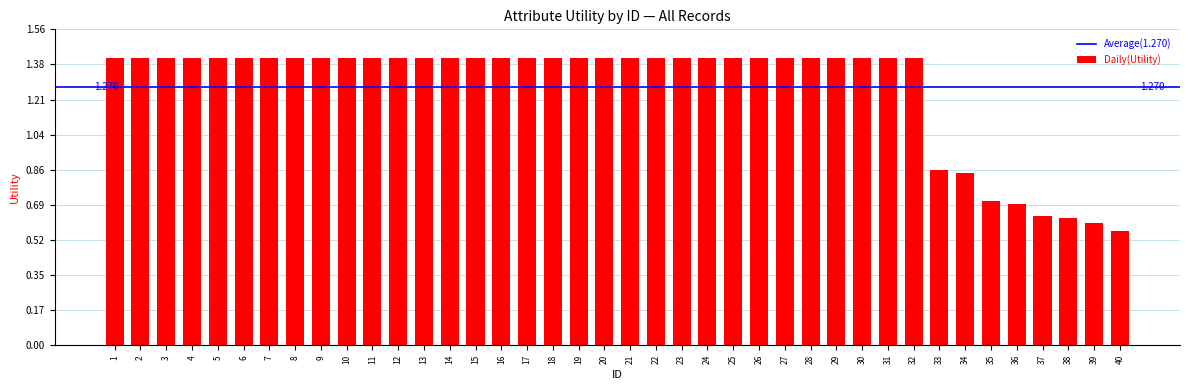

The chart shows a value of 0.2 at 38. True or false?

False